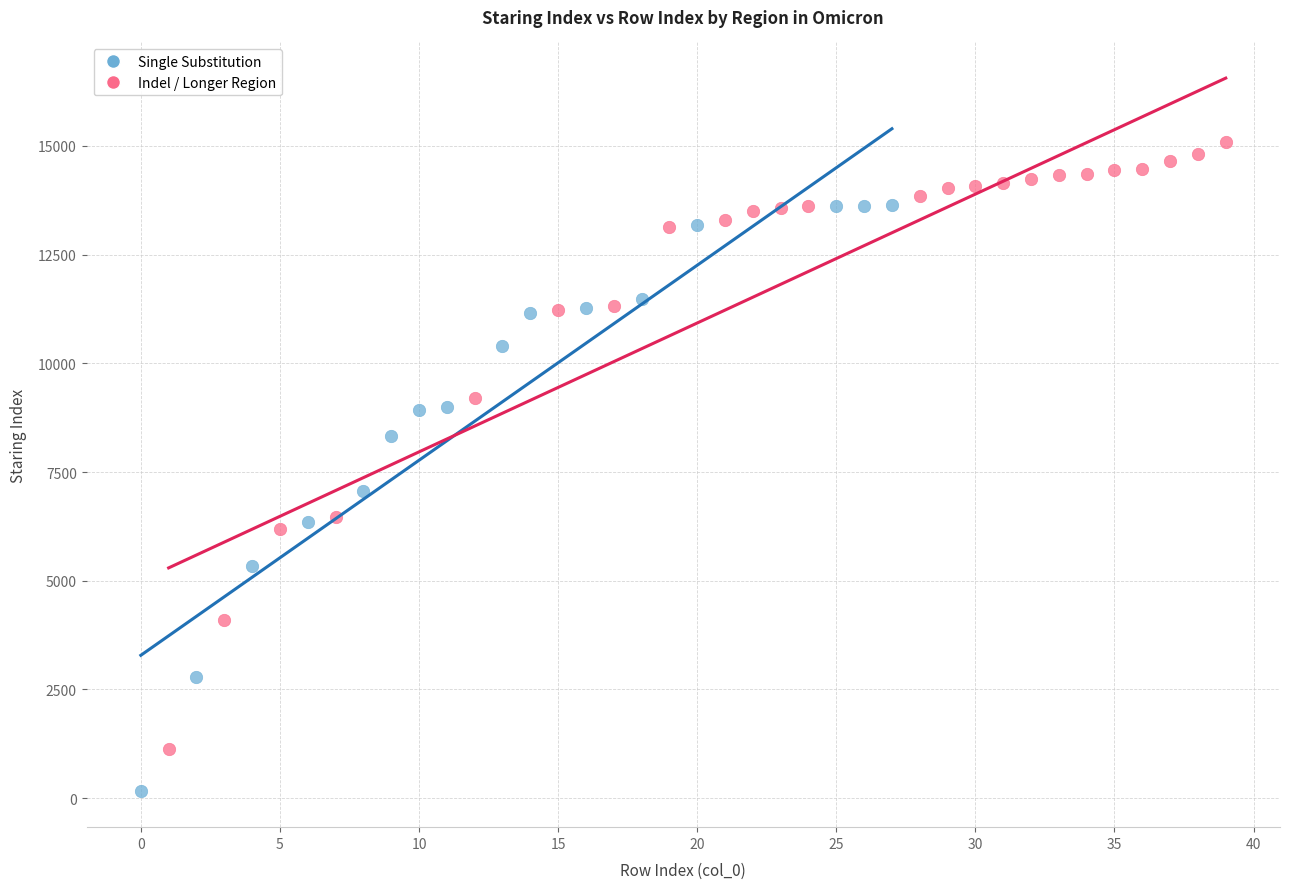

Which series contains the highest Y value?

Indel / Longer Region